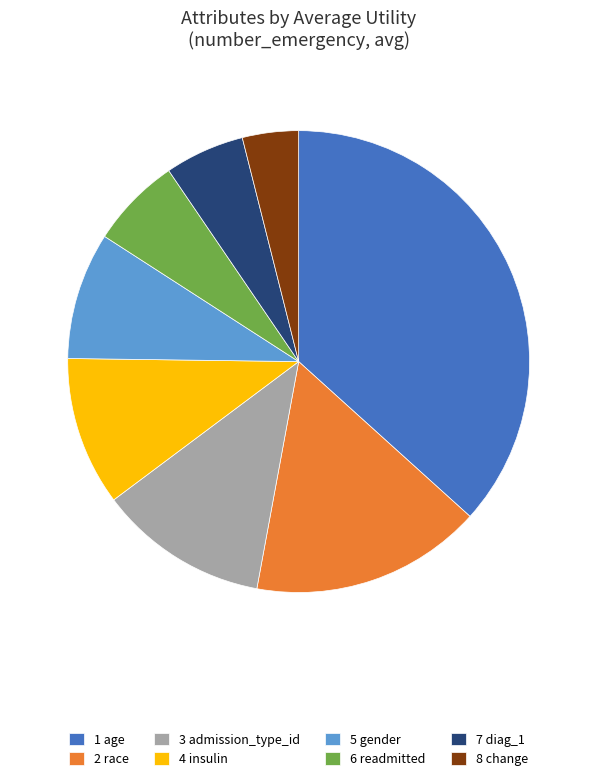

Is the sum of 8 change and 7 diag_1 greater than half?

No